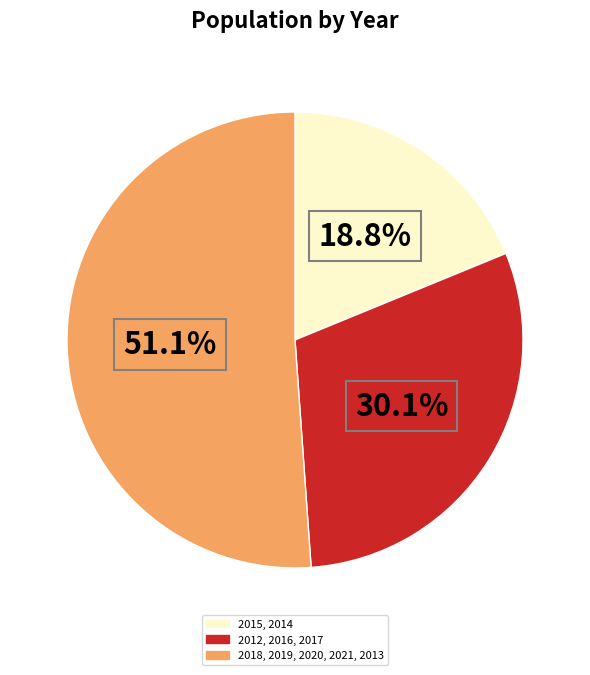

Is there a majority slice in this chart?

Yes